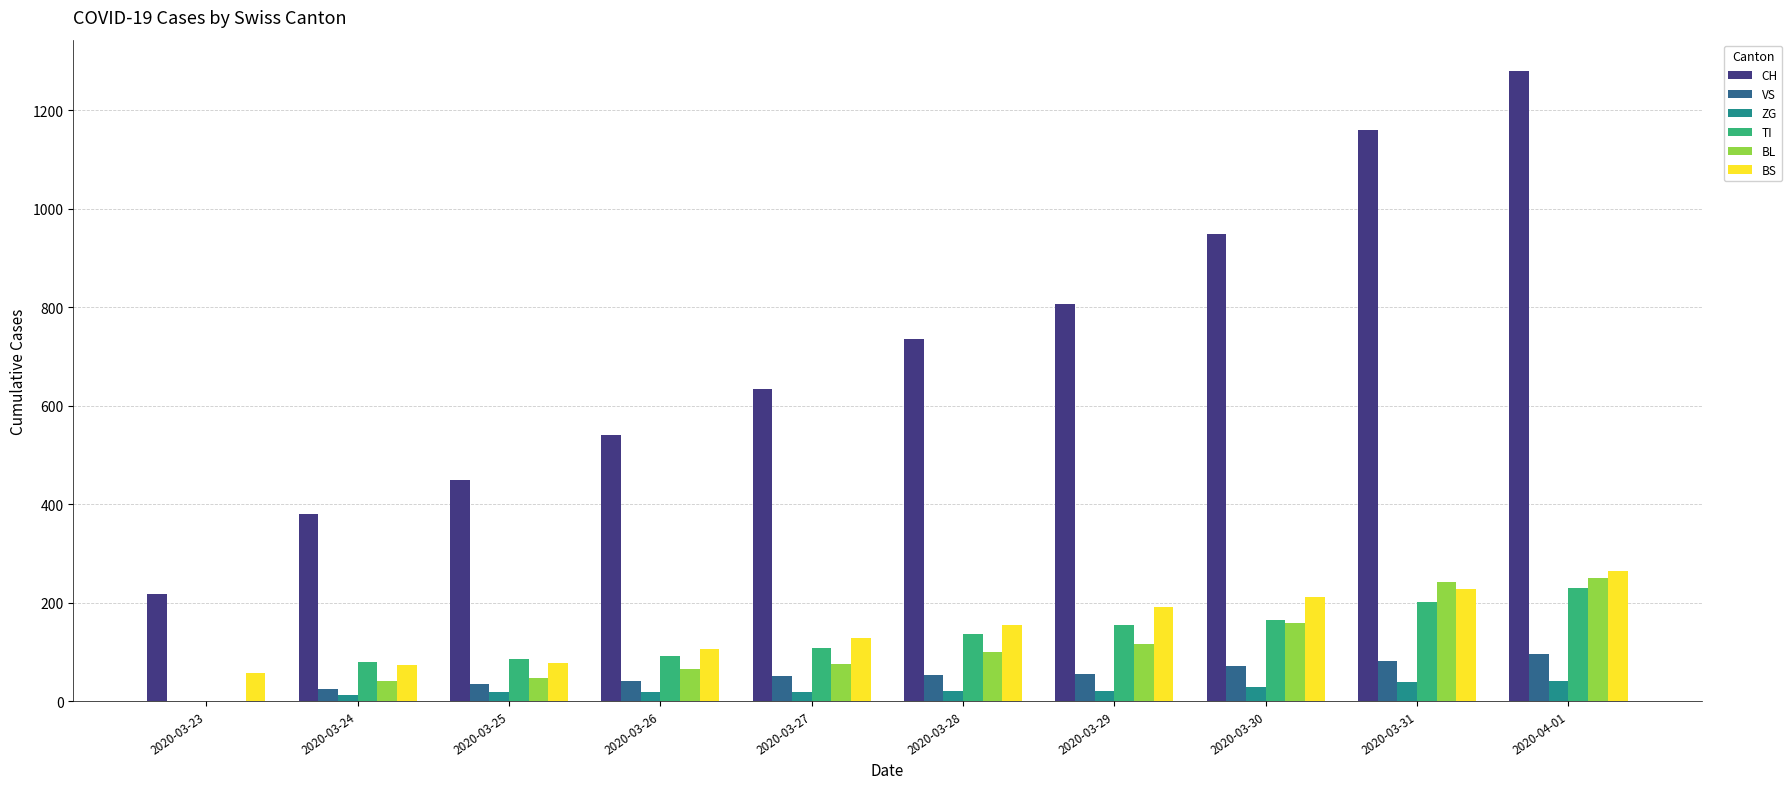

Is it true that CH equals 806 at 2020-03-29?

True